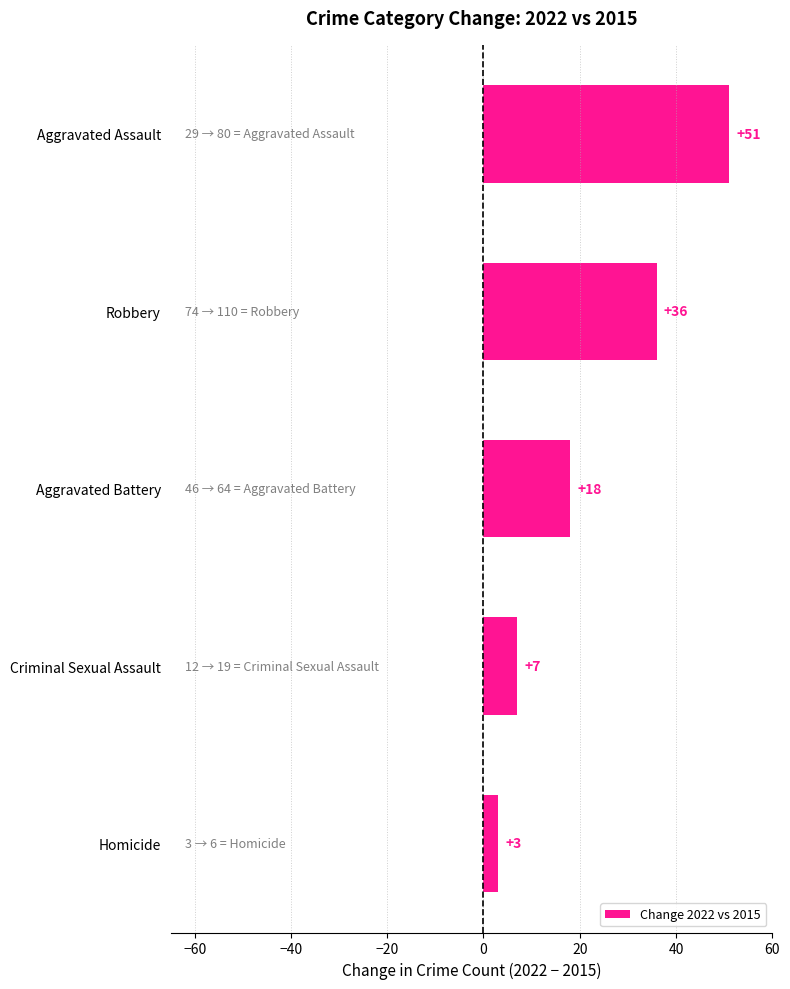

What is the difference between the maximum and minimum values?

48